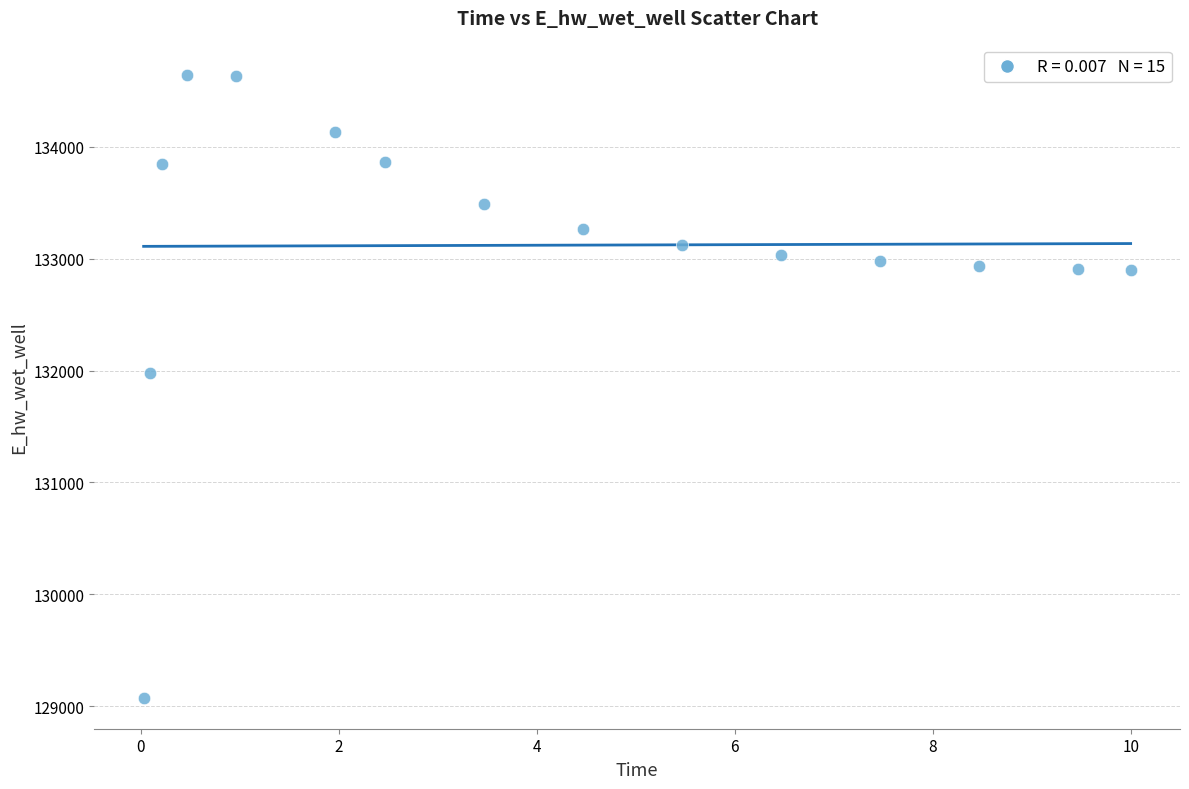

What is the range of X values (max minus min)?

10.0